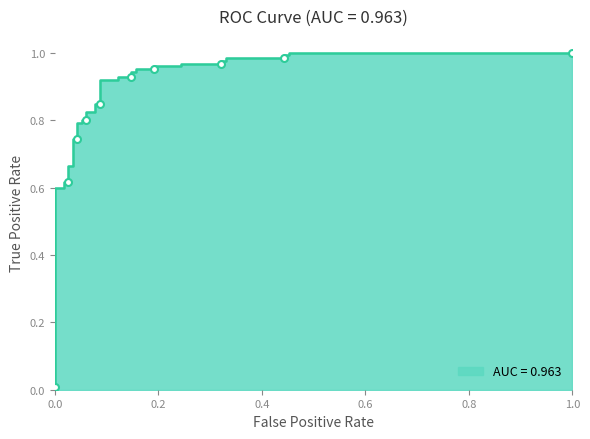

What is the sum of all values?

31.0